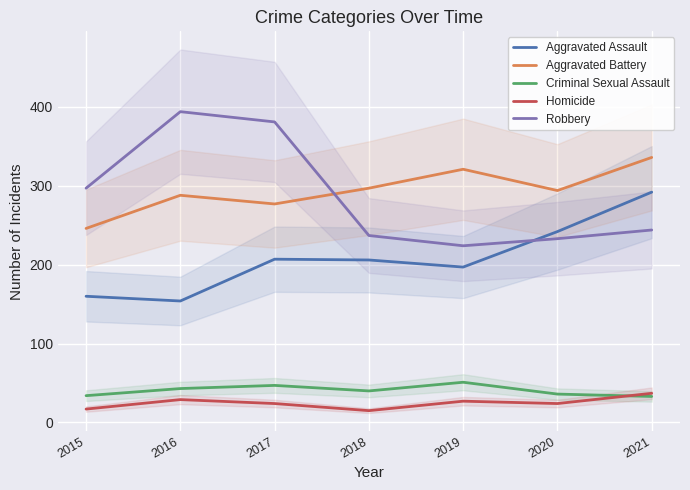

What is the total value across all series at 2021?

942